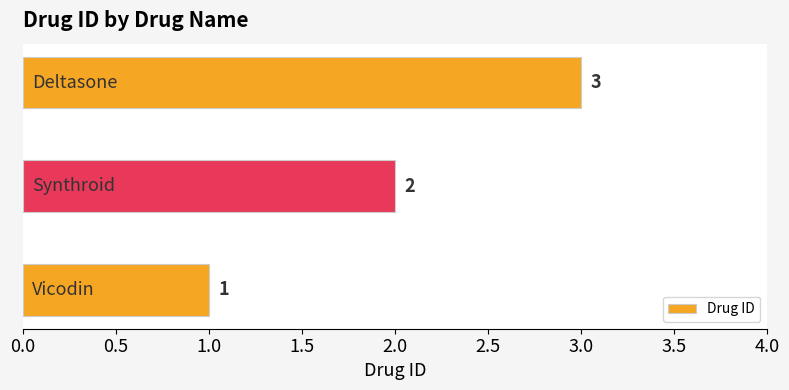

Are the bars horizontal?

Yes